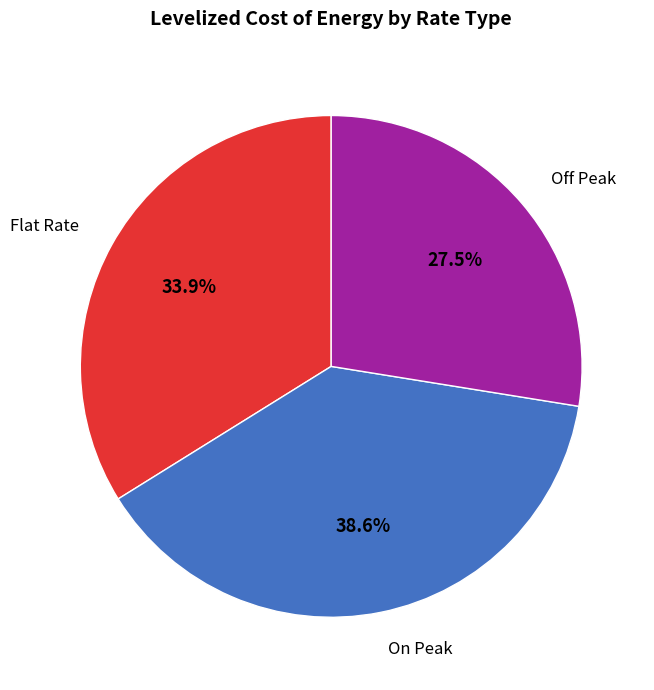

To the nearest percent, what portion does On Peak represent?

39%